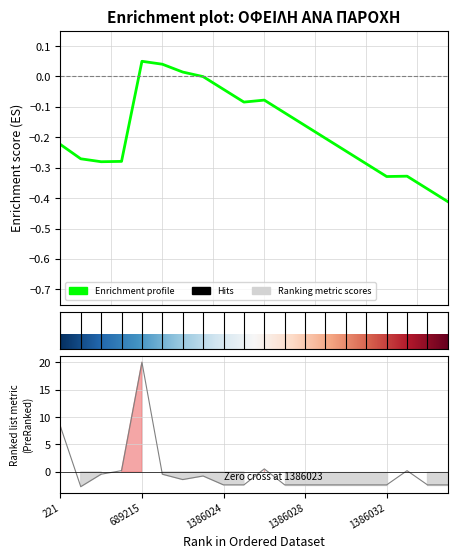

How many positive values are there?

5